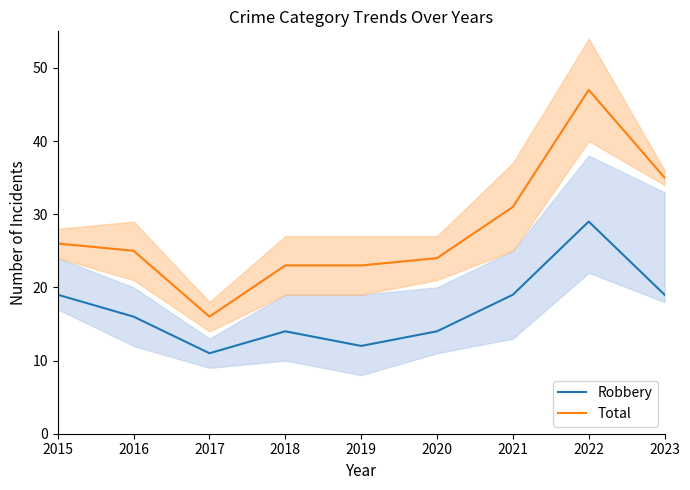

At which category does Robbery reach its first local valley?

2017